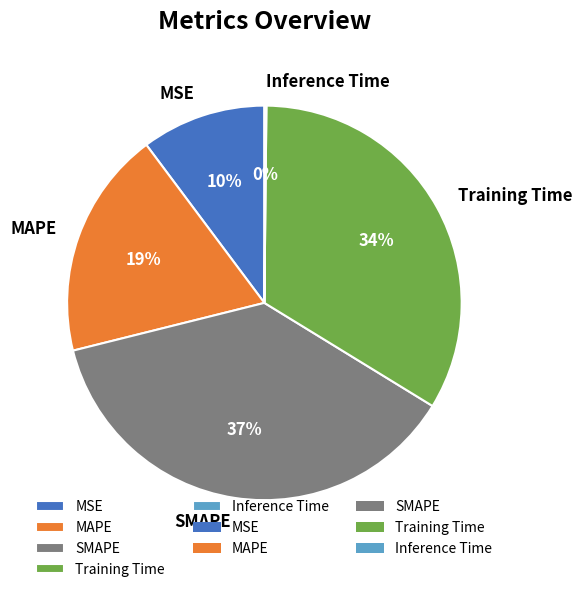

The MSE slice represents 10% of the pie. True or false?

True